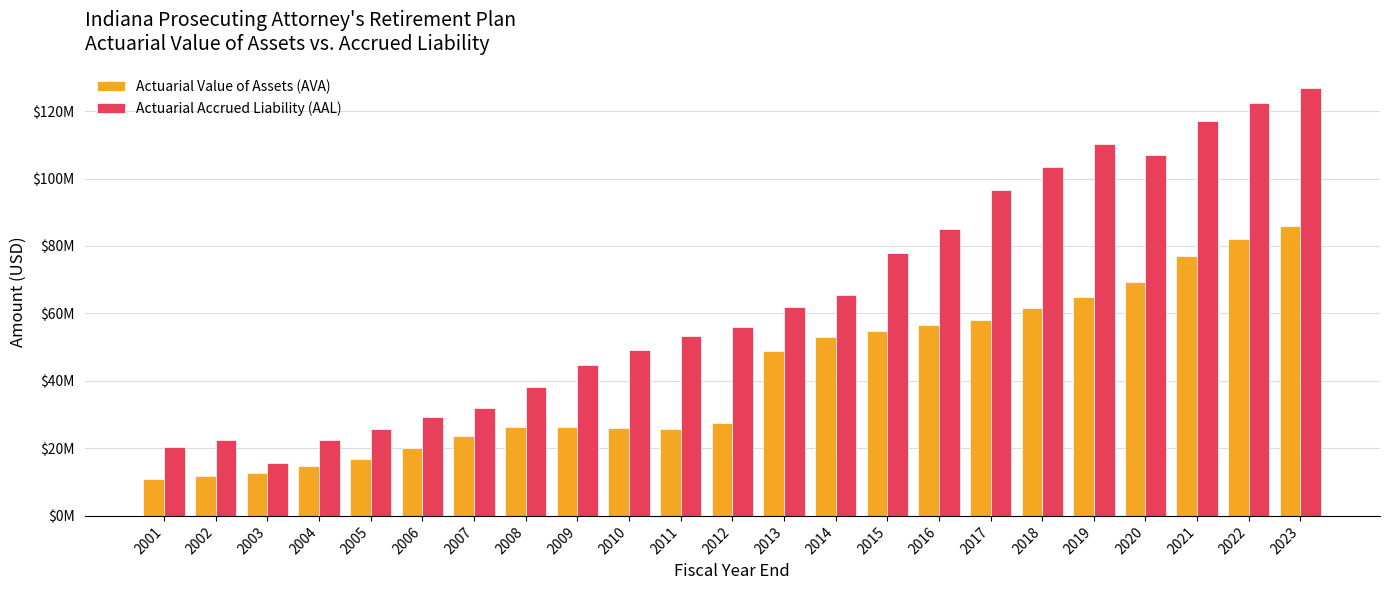

Are the bars horizontal?

No